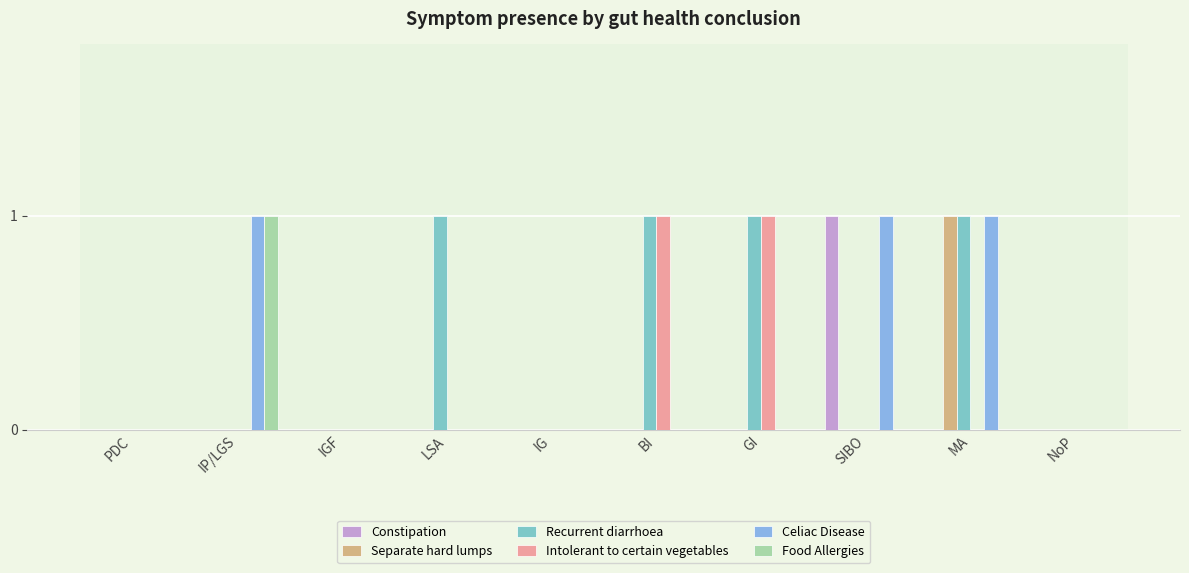

The Intolerant to certain vegetables series shows 1 at GI. True or false?

True